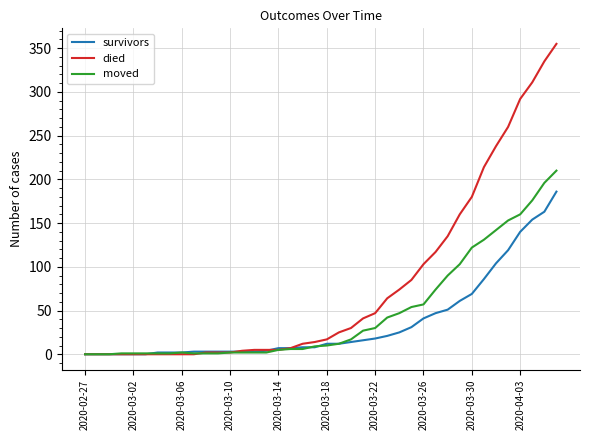

Which series has the largest total across all categories?

died